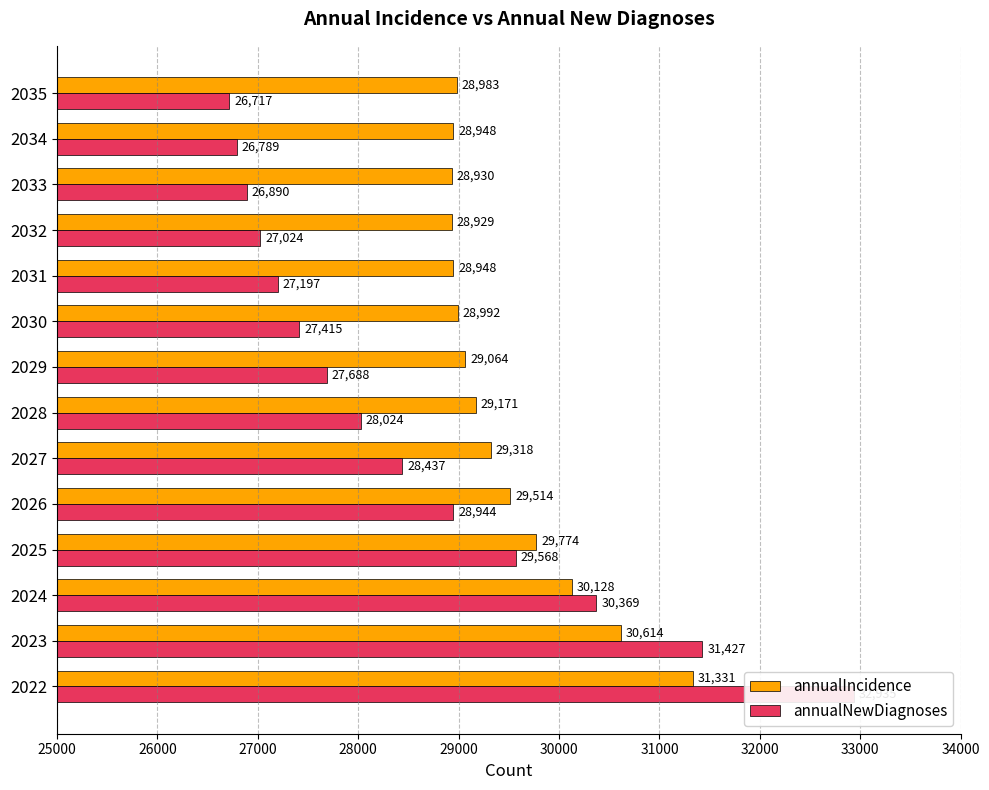

What is the spread (max minus min) of values at 2027?

881